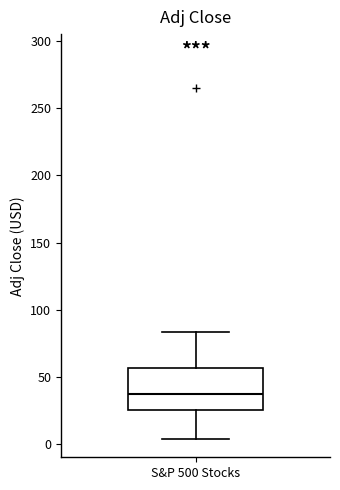

Where does the median line of the box for S&P 500 Stocks sit on the y-axis? The values are not printed on the chart, so give them approximately, as read against the axis.

35